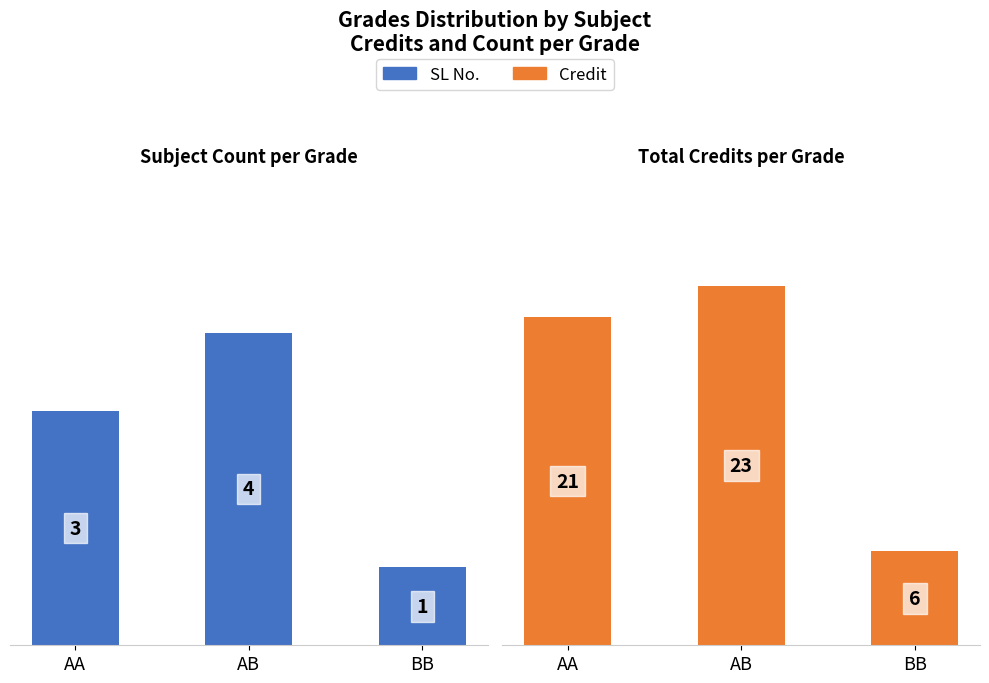

Reading right to left, extract all data points from this chart.

SL No.: 1	4	3
Credit: 6	23	21